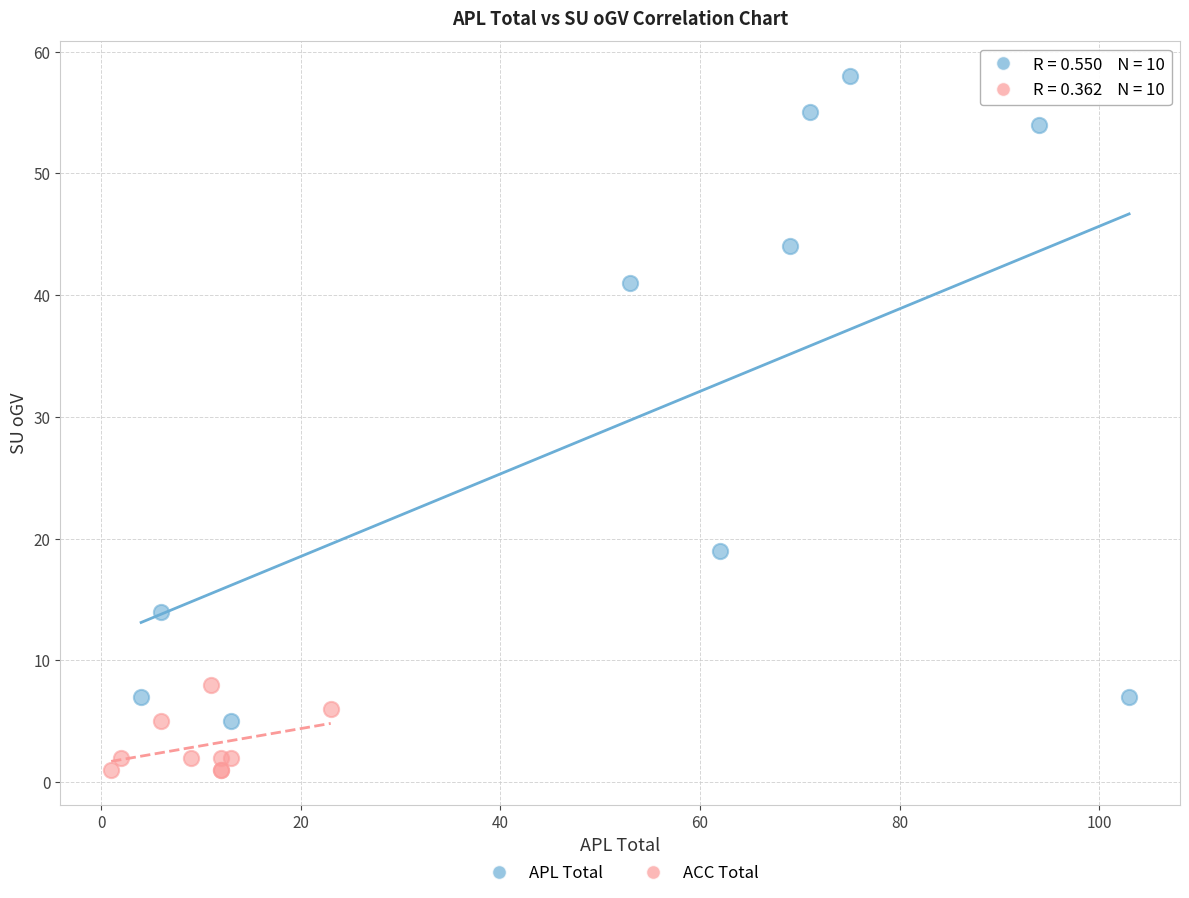

What are all the series names shown in the legend?

APL Total, ACC Total